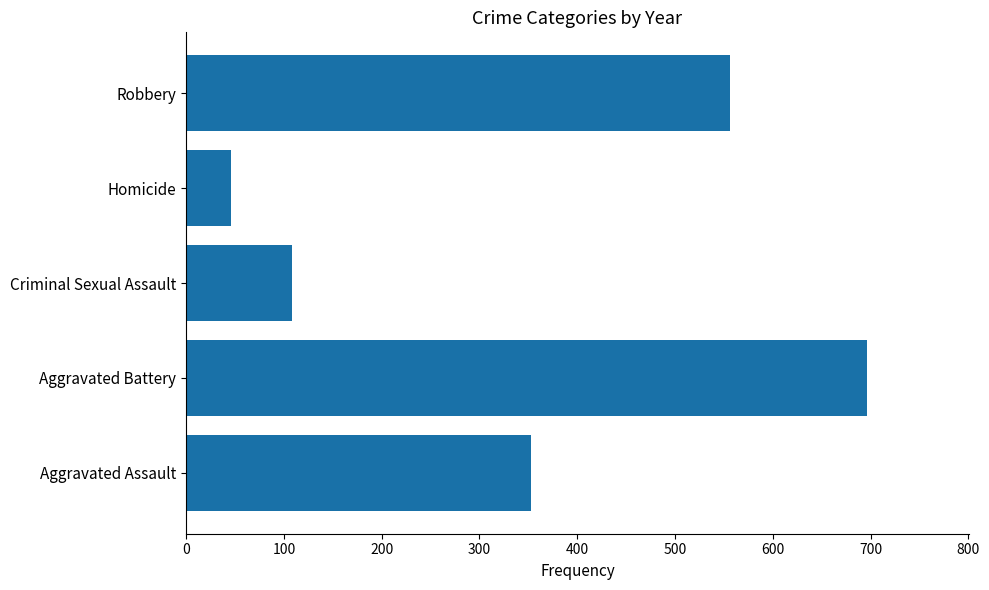

What is the change in value from Homicide to Robbery?

+510